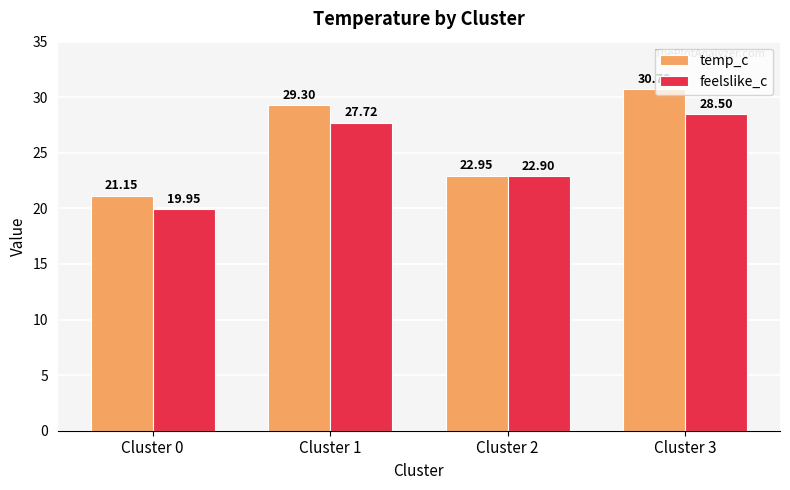

Does the chart contain any negative values?

No